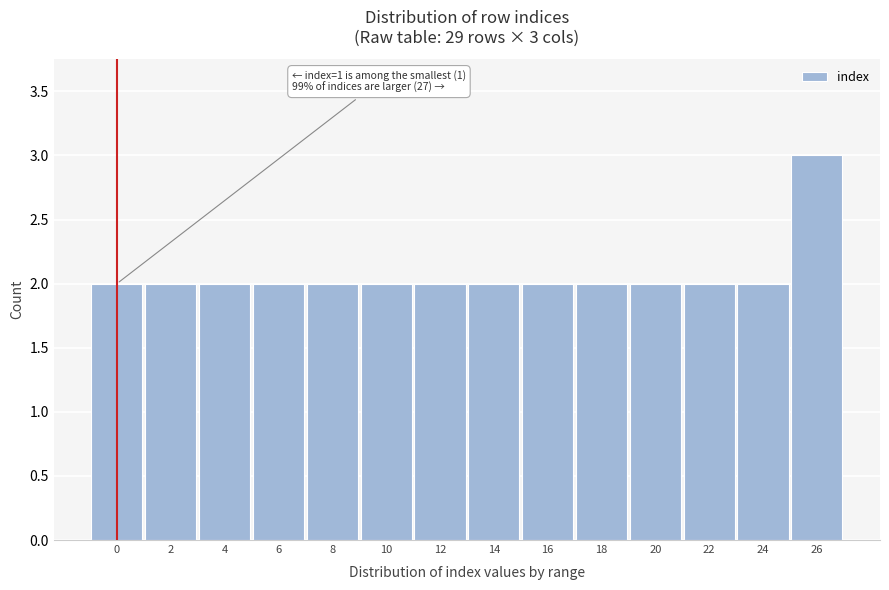

Reading left to right, extract all data points from this chart.

2	2	2	2	2	2	2	2	2	2	2	2	2	3